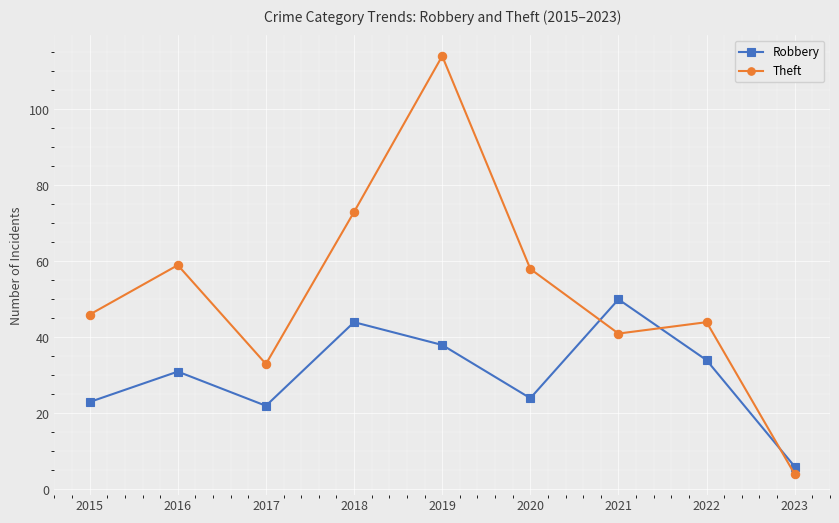

What is the difference between the maximum and minimum values in the Robbery series?

44